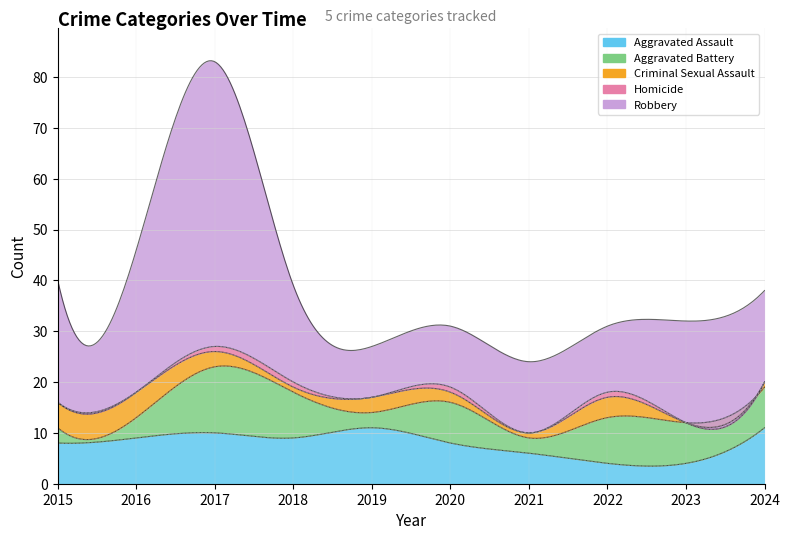

Count the Criminal Sexual Assault values in the range 1 to 4.

7